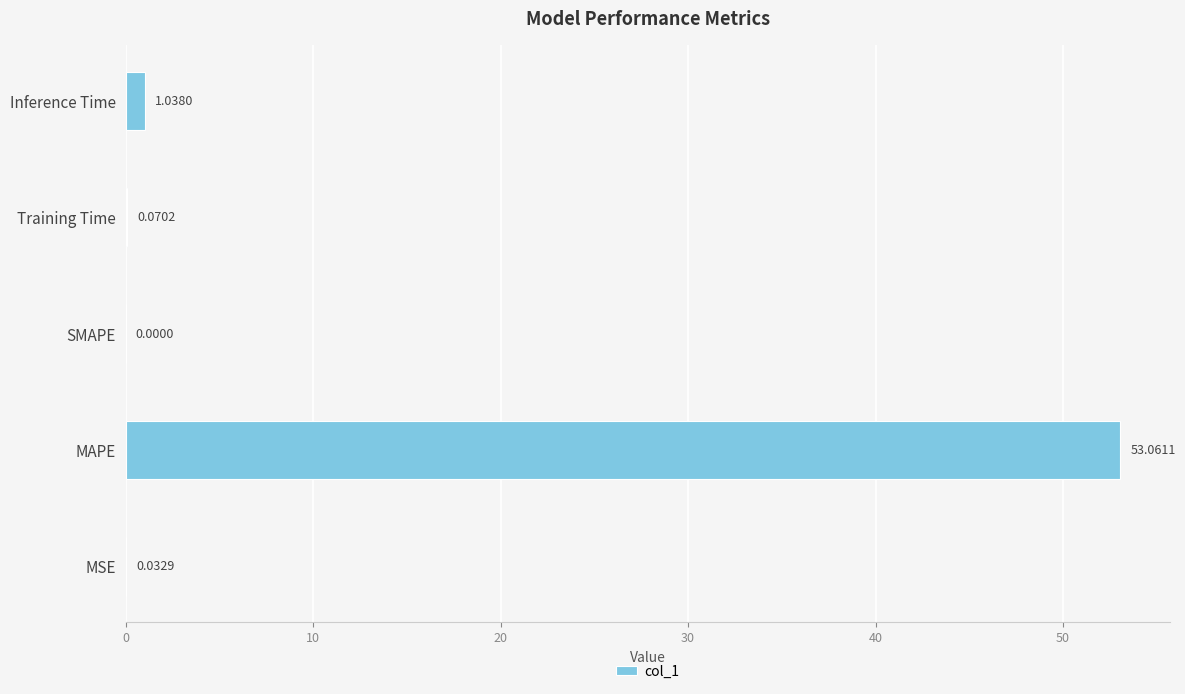

Which label corresponds to the largest value in the chart?

MAPE